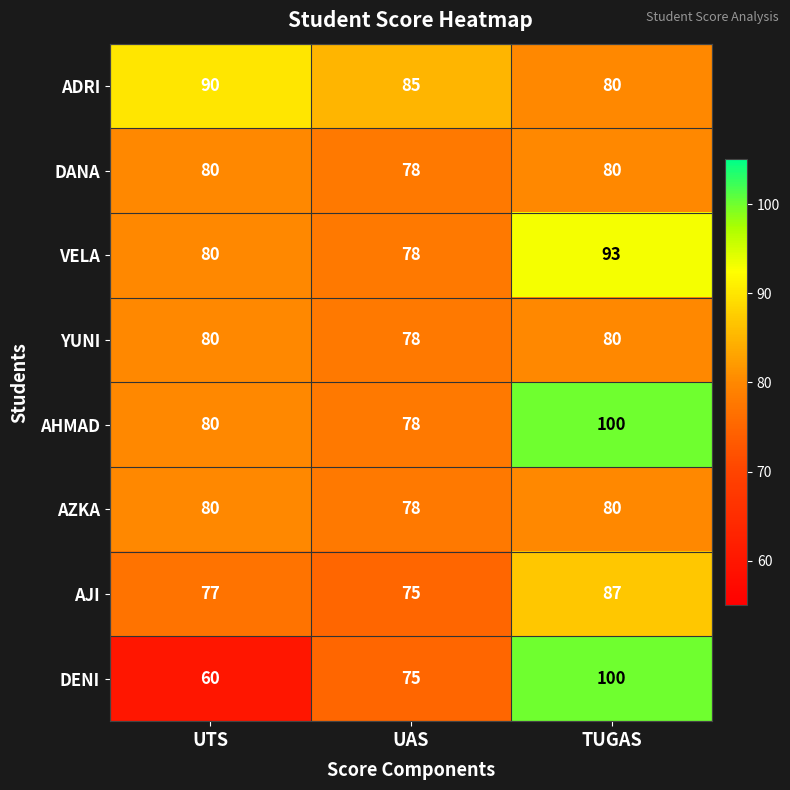

Which series has the widest spread of values?

DENI